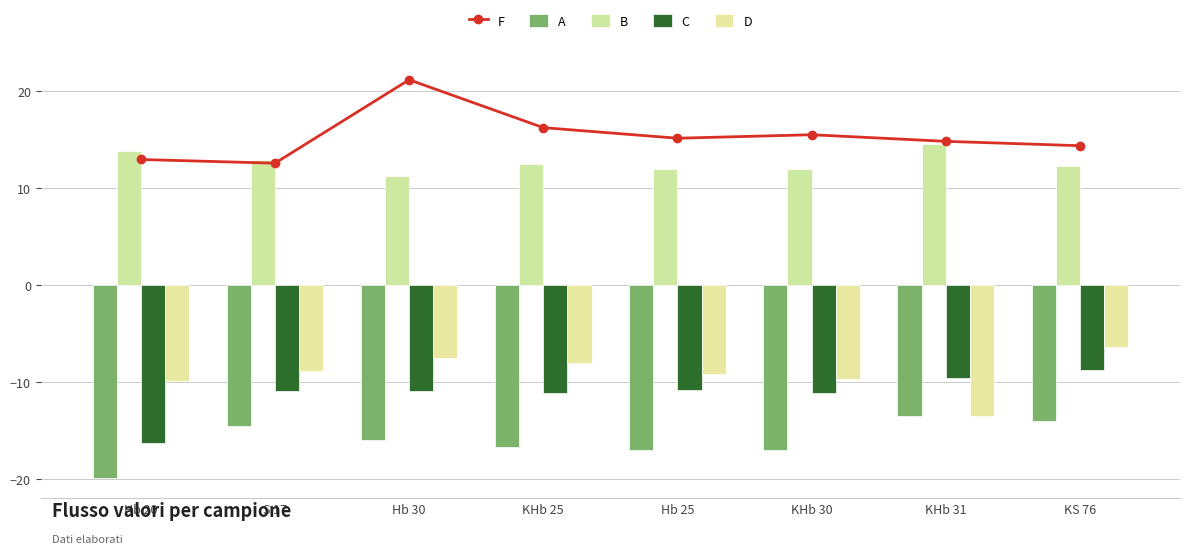

Which series has the largest range (max minus min)?

F